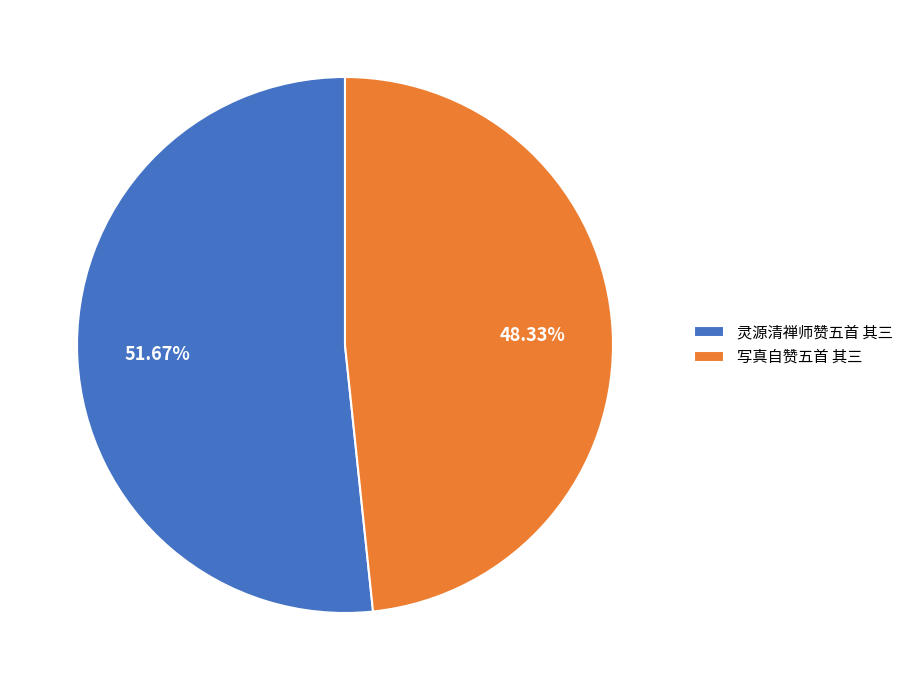

Which has a higher value, 灵源清禅师赞五首 其三 or 写真自赞五首 其三?

灵源清禅师赞五首 其三